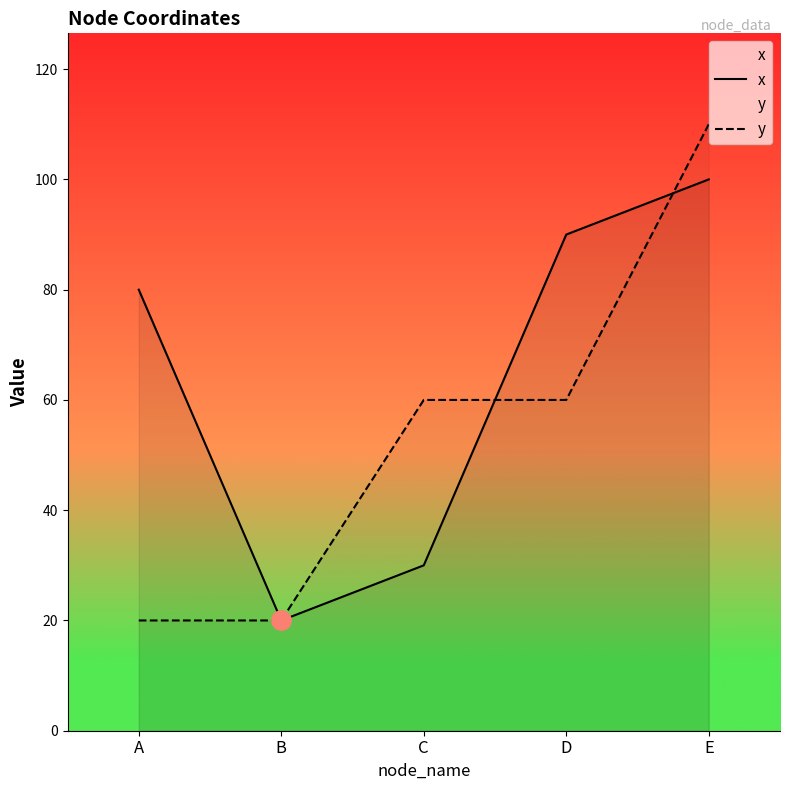

Does the chart display data point markers on the line(s)?

No